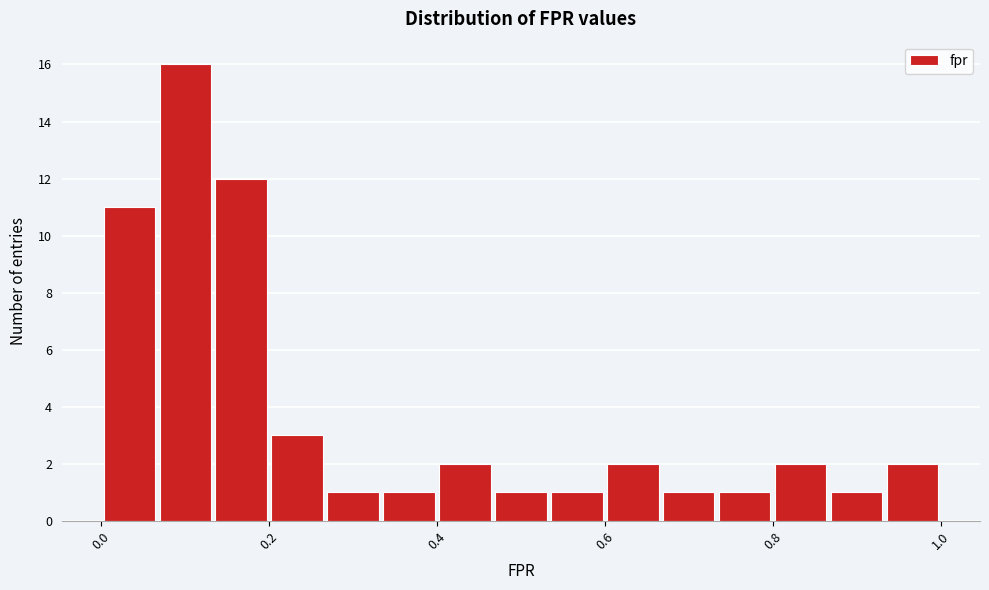

Around what value on the x-axis is the tallest bar? Give the approximate position of its centre, as read against the axis.

0.10